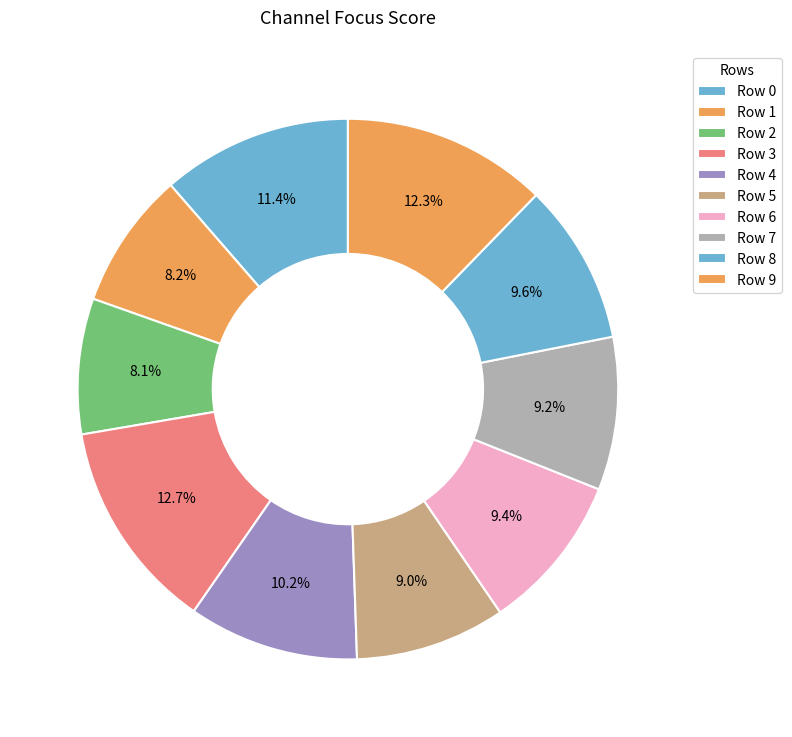

How many segments does this pie chart have?

10